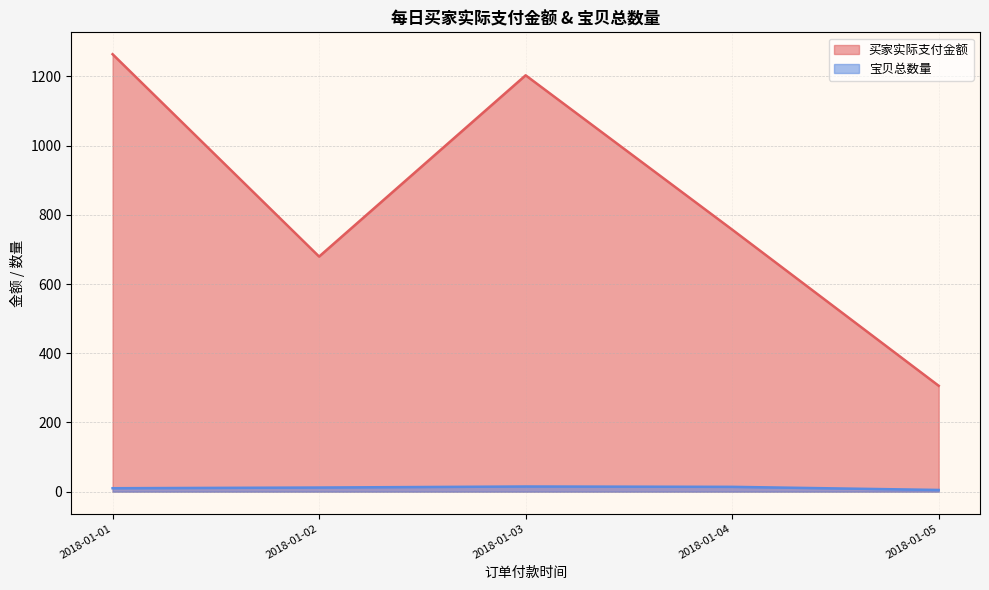

How many lines are shown in the chart?

2